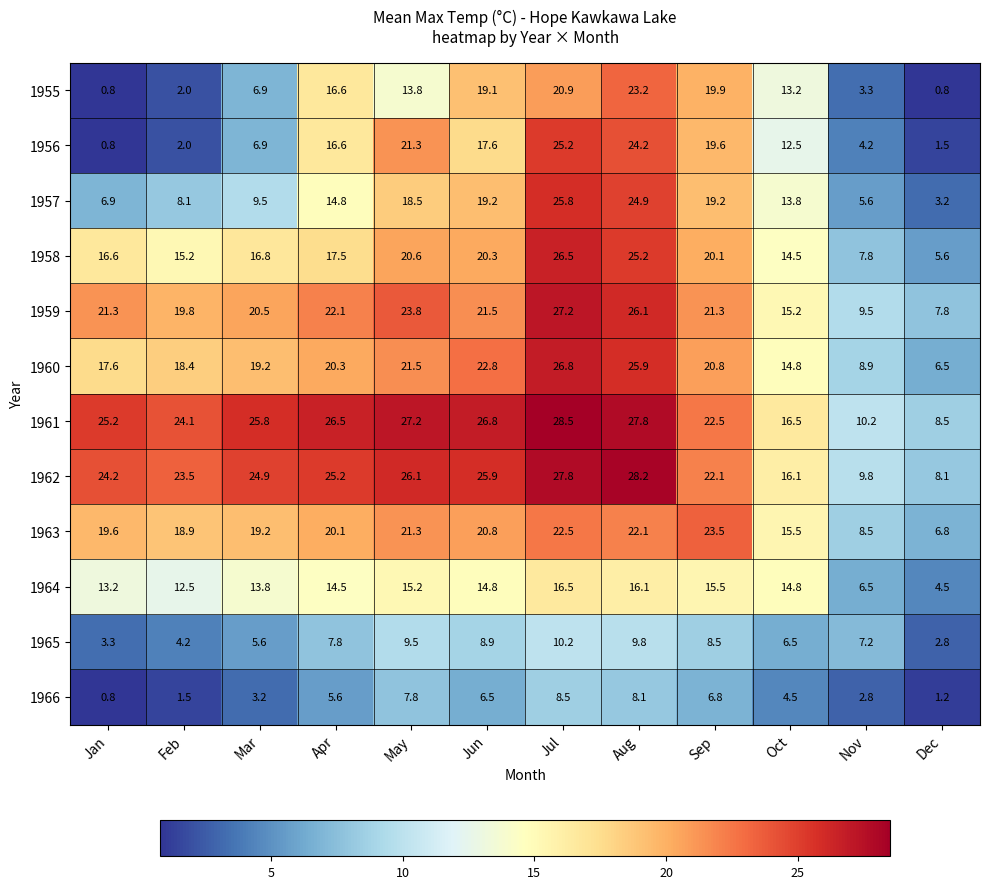

List the series in order of their peak value, lowest first.

1966, 1965, 1964, 1955, 1963, 1956, 1957, 1958, 1960, 1959, 1962, 1961